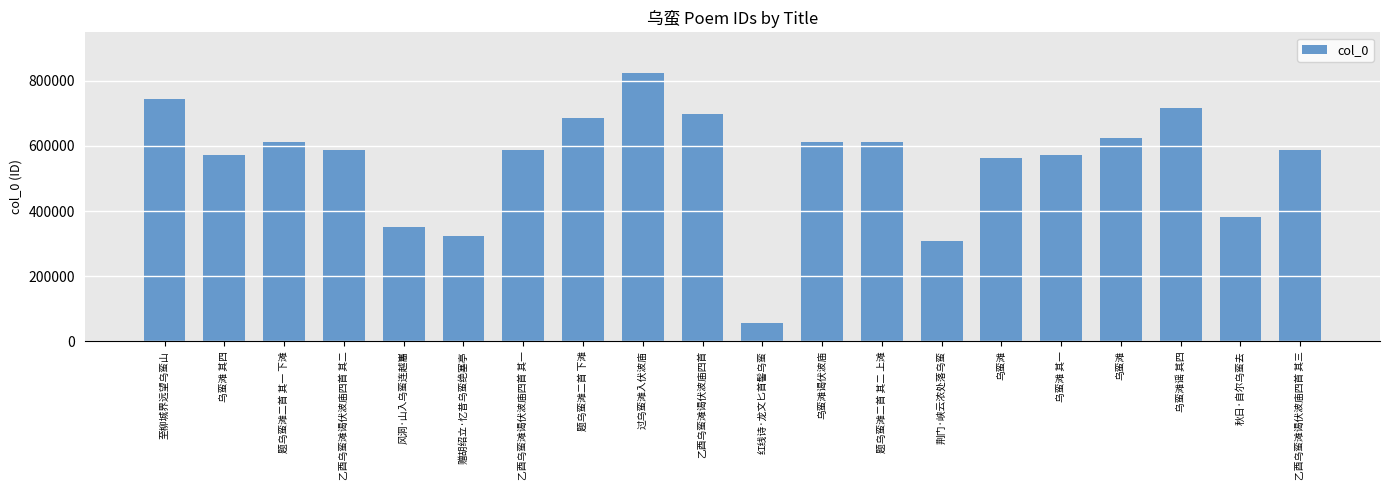

How many values are below 587239?

10